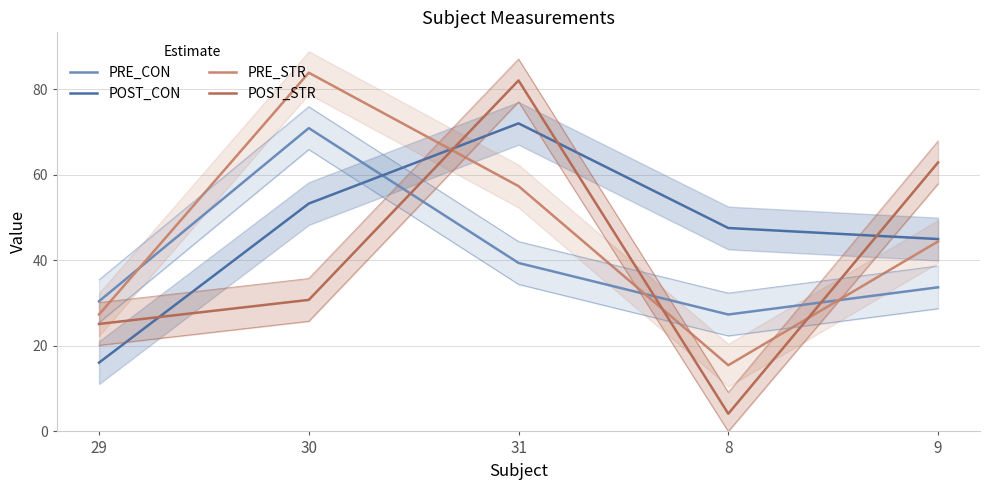

What is the sum of the PRE_STR values at 29 and 8?

42.8